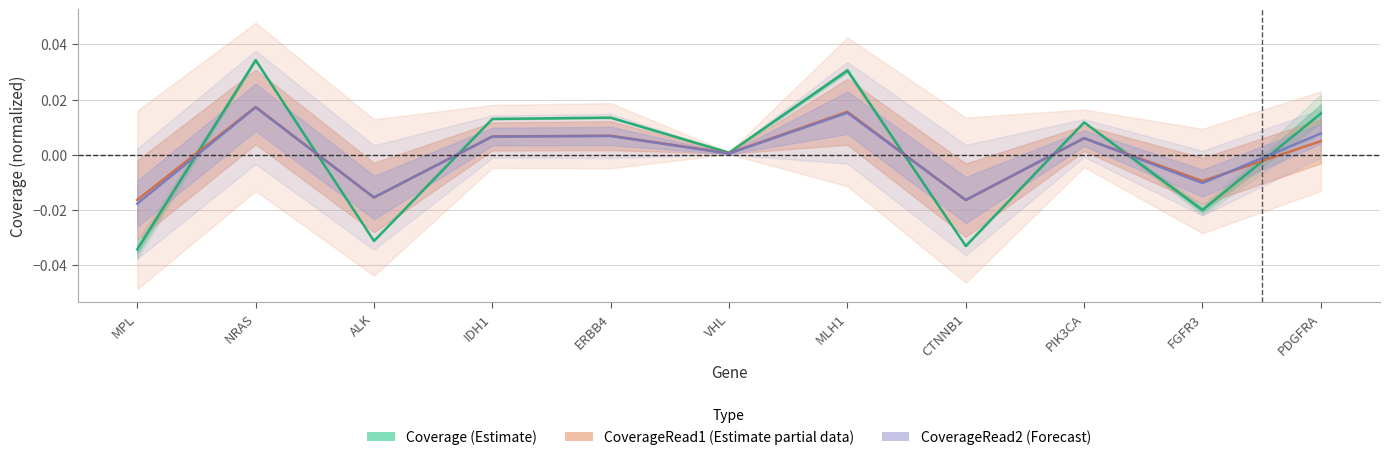

Between MPL and VHL, which series saw the biggest shift?

Coverage (Estimate)